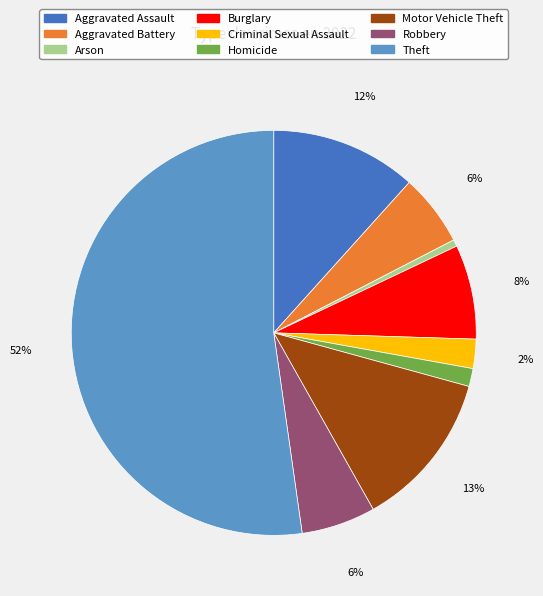

Which slice represents more than half of the pie?

Theft